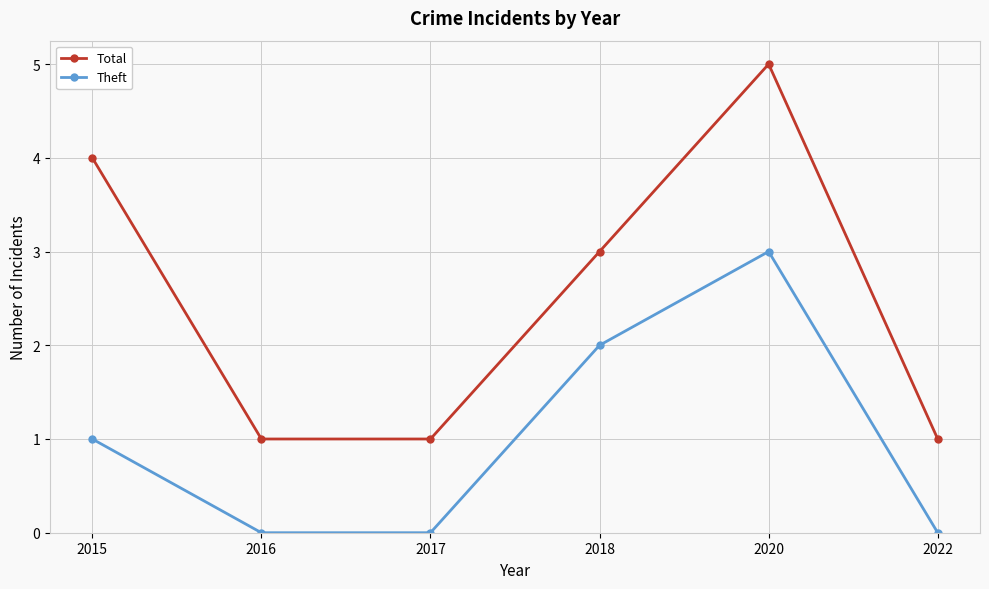

The value of Theft at 2020 is 3. True or false?

True